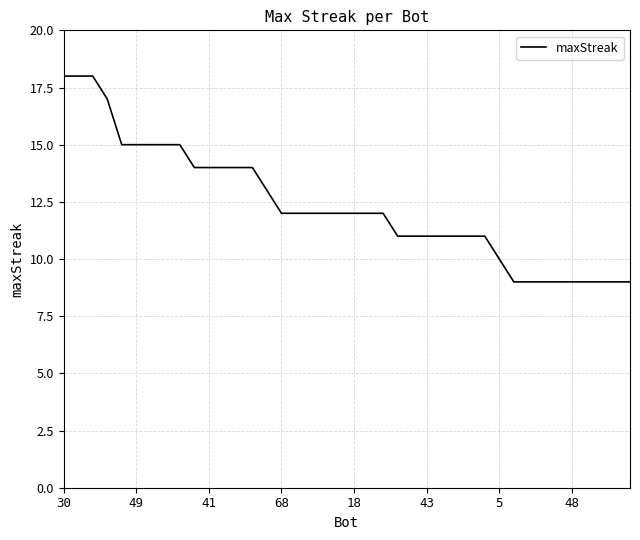

Is this an area chart (filled region under the line)?

No